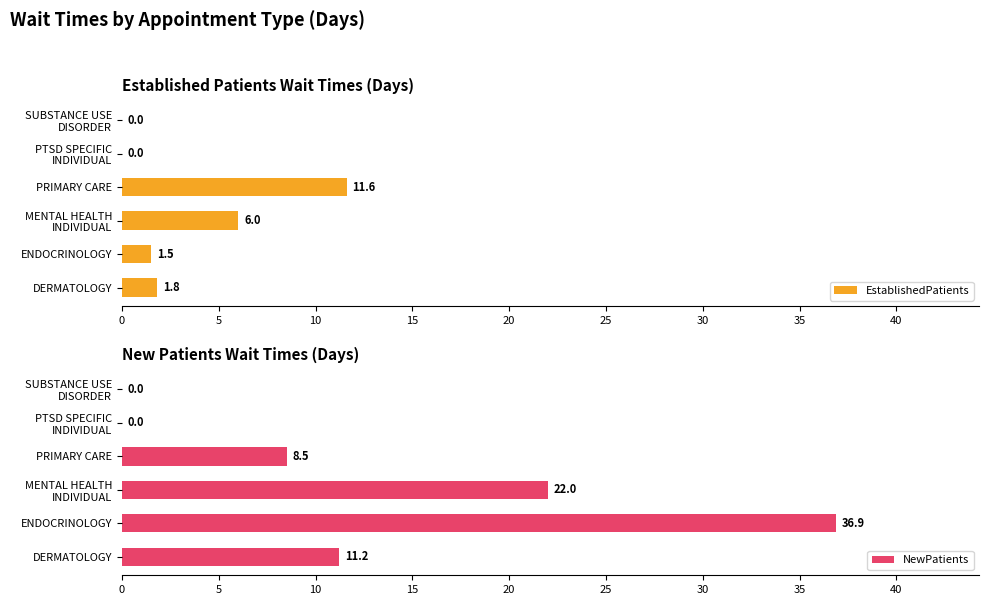

How many data points in NewPatients are above 11?

3